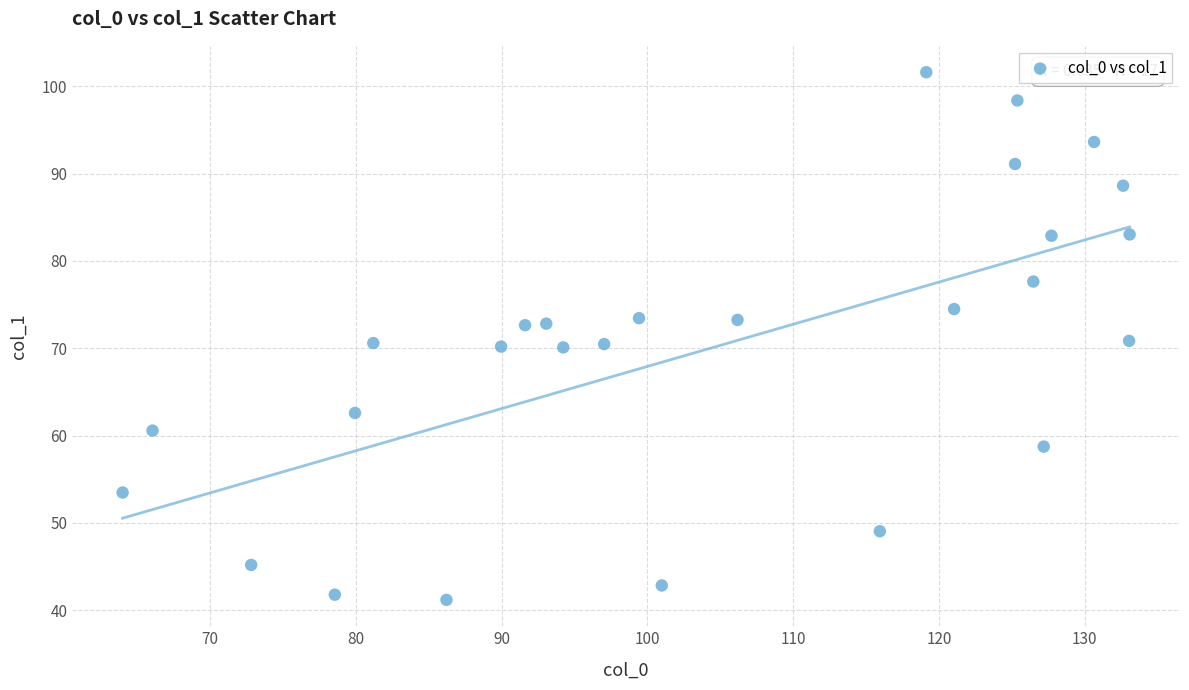

What is the range of X values (max minus min)?

69.1